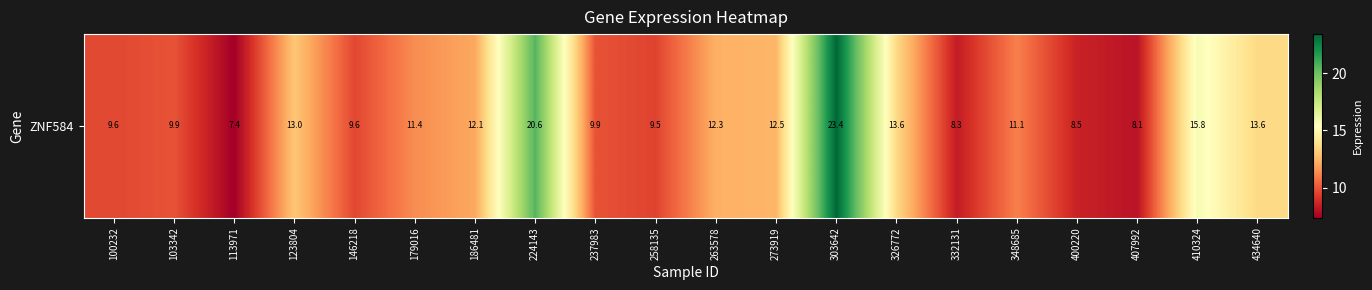

At which label does the data first exceed 11?

123804